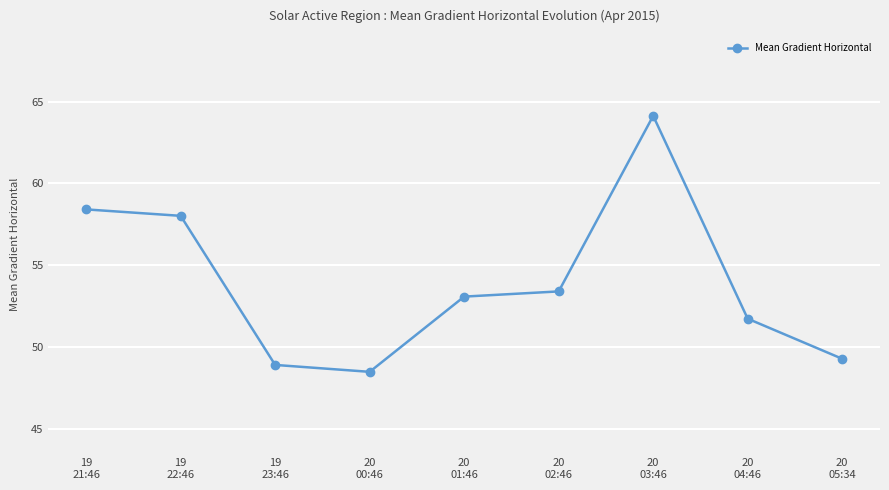

What is the label of the 9th point from the right?

19
21:46